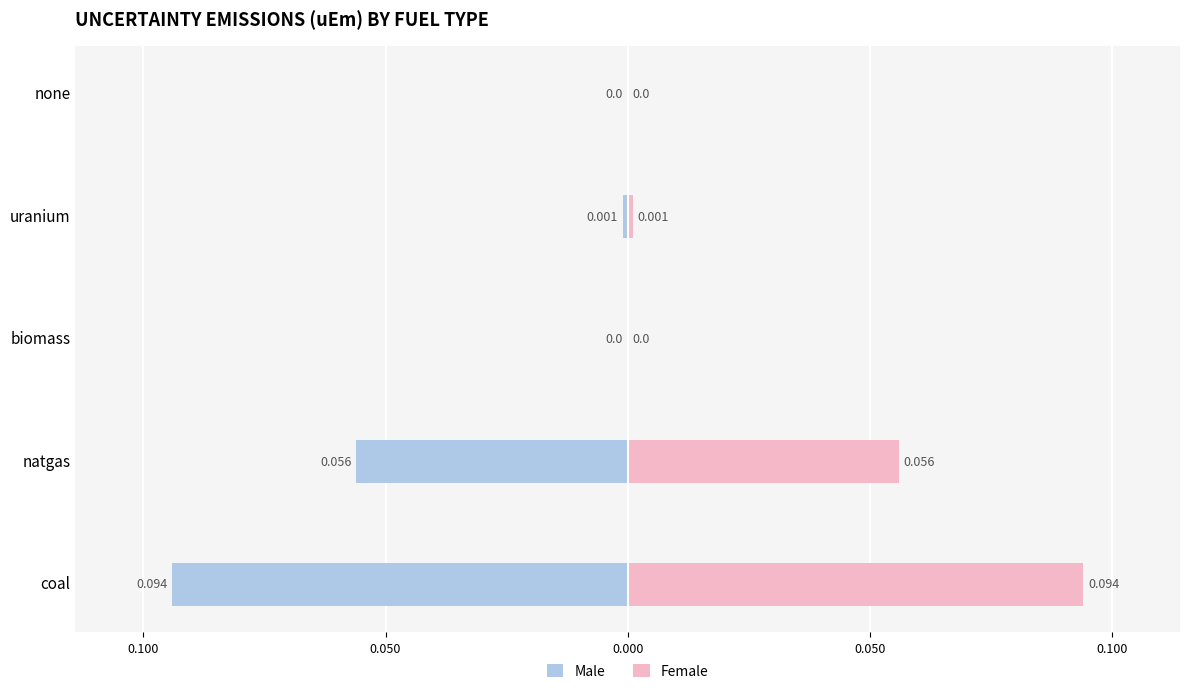

How many groups of bars are there?

5